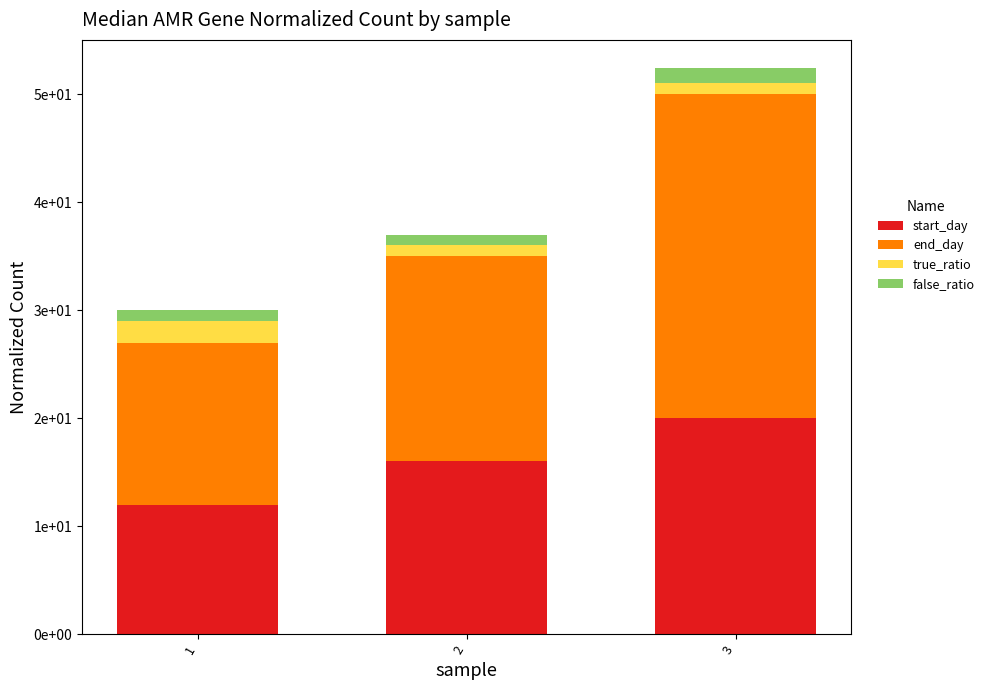

The value of false_ratio at 2 is 0.3. True or false?

False